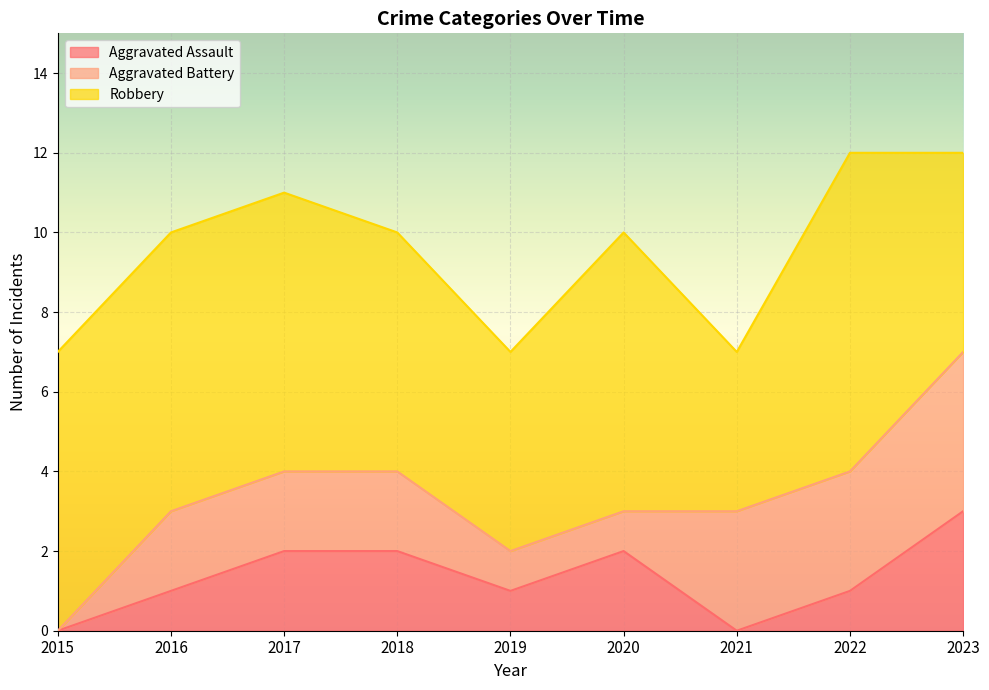

At which category does Robbery reach its first local valley?

2019